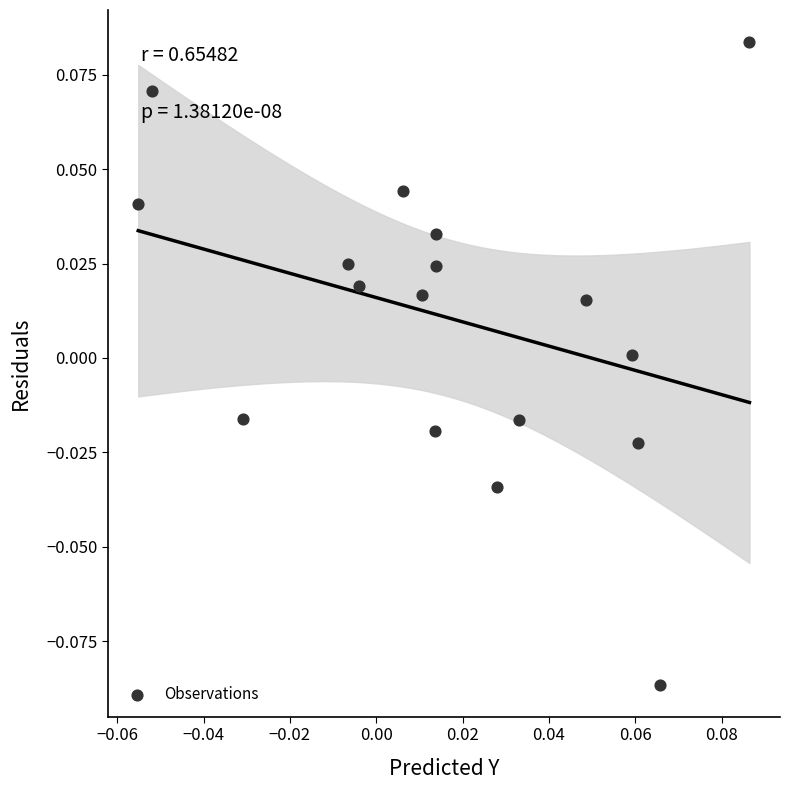

Count the number of points in this scatter plot.

17